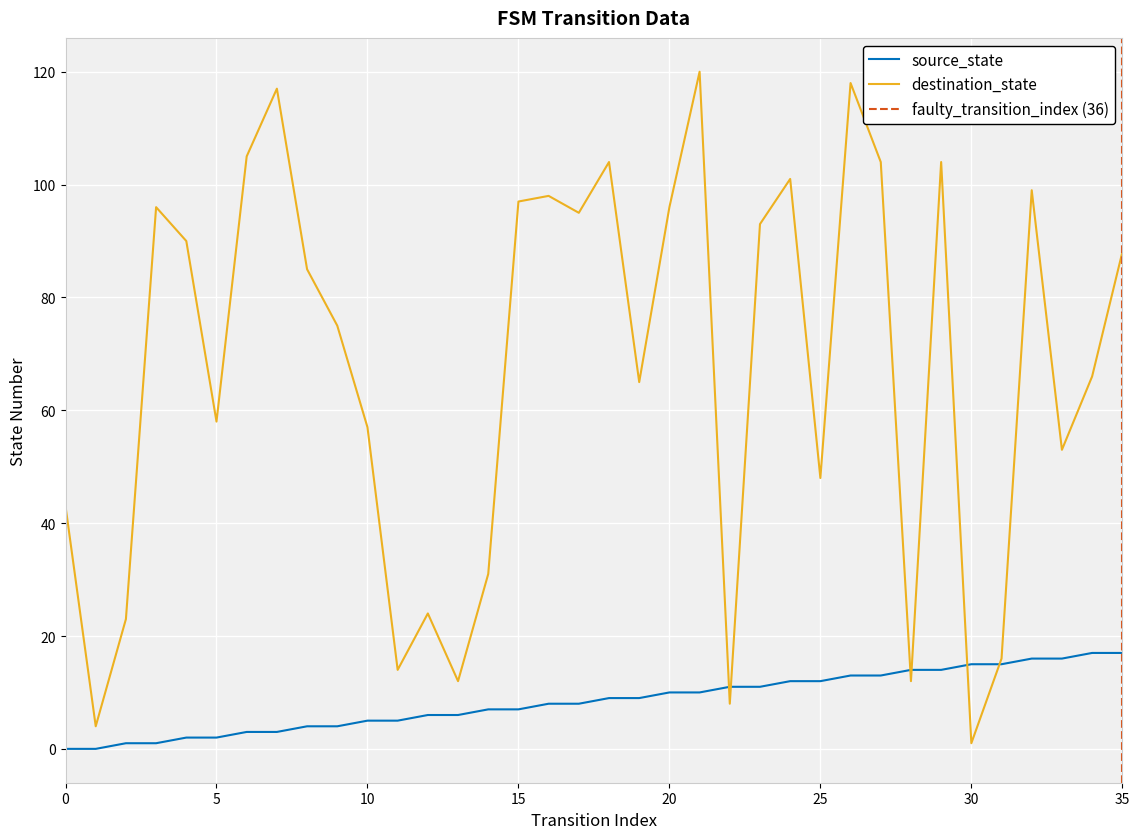

What is the maximum value for destination_state?

120